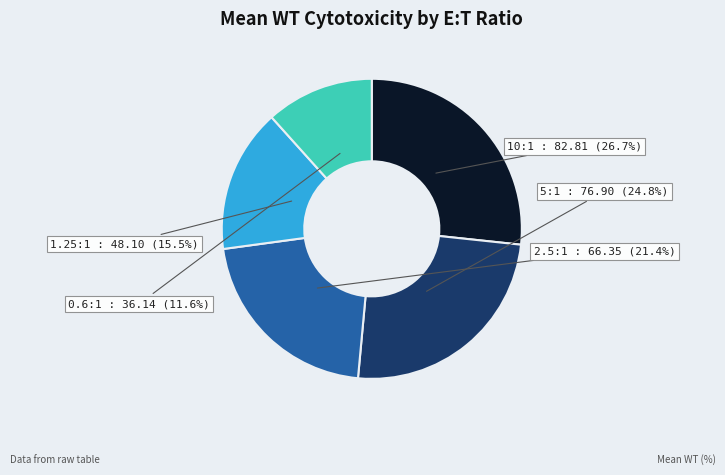

Is there any slice that represents more than half of the pie?

No